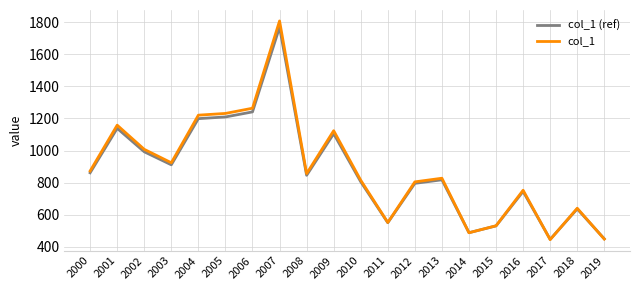

What is the difference between the maximum and minimum values in the col_1 series?

1362.9